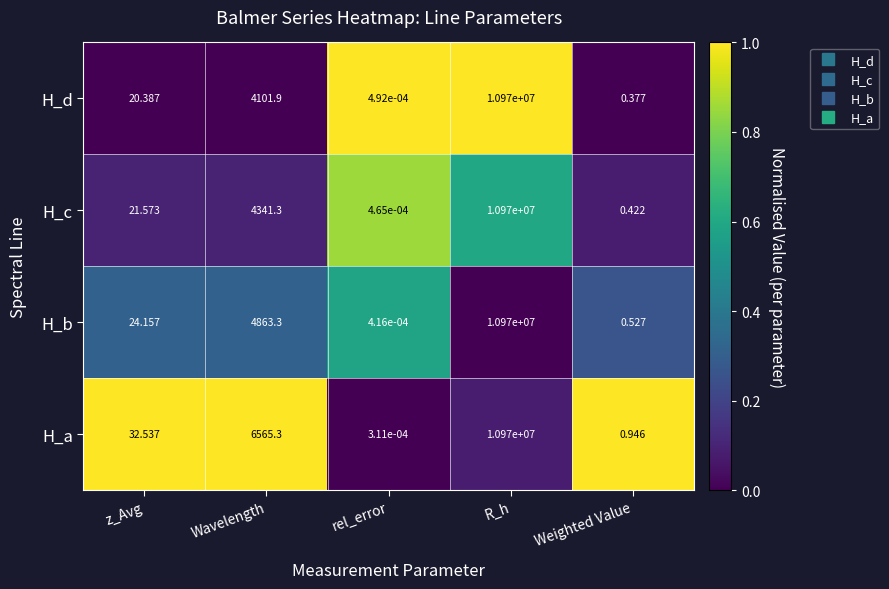

What is the difference between the highest and lowest values at Weighted Value?

0.6